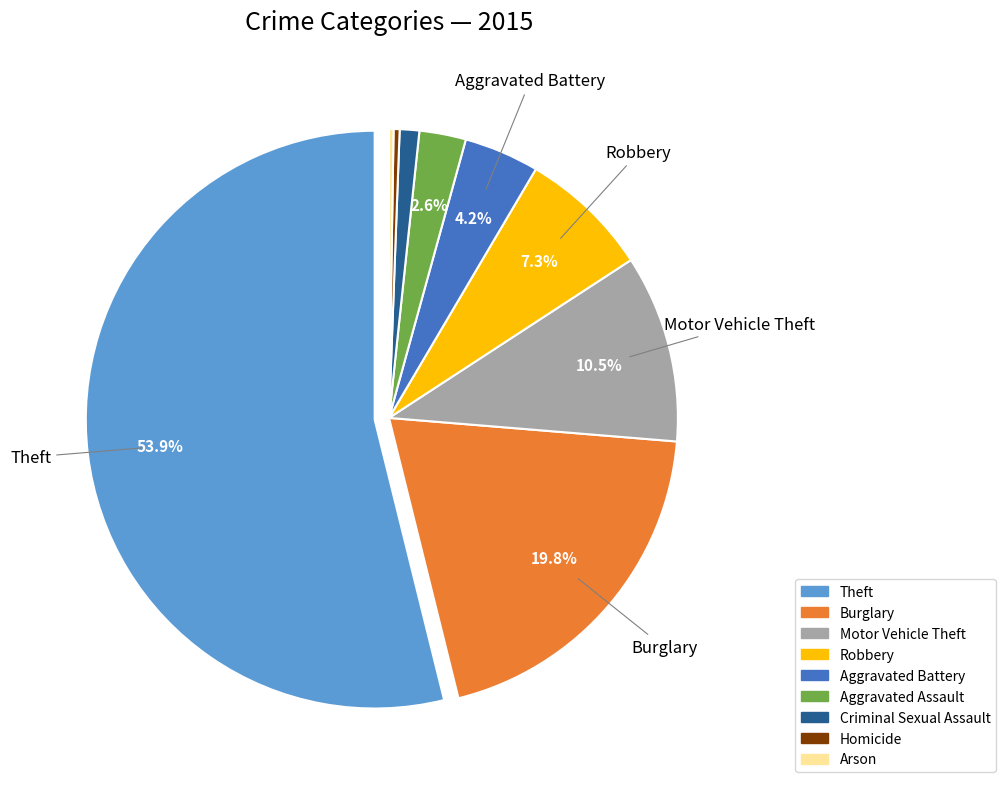

Do Criminal Sexual Assault and Homicide together represent more than half of the pie?

No